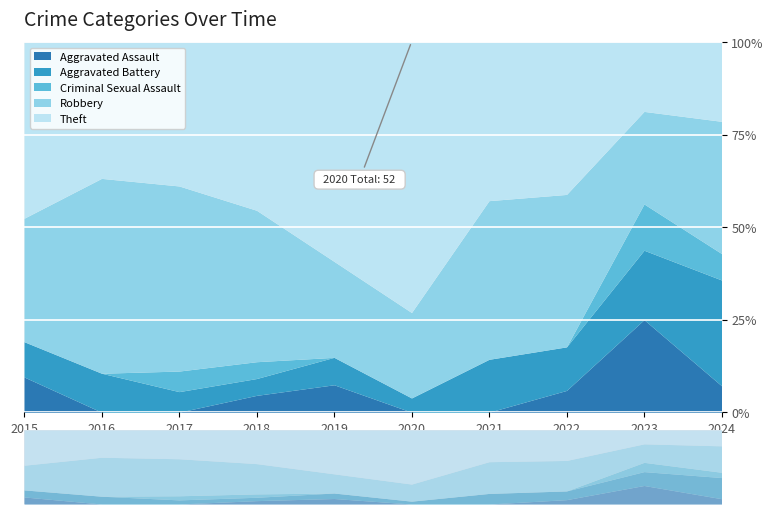

List the series in order of their peak value, highest first.

Theft, Robbery, Aggravated Assault, Aggravated Battery, Criminal Sexual Assault